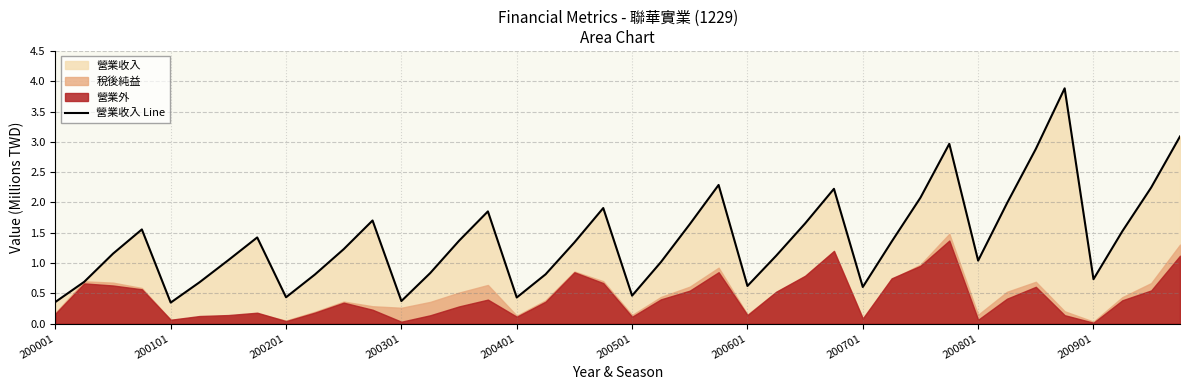

What is the difference between the maximum and second lowest values?

3.5